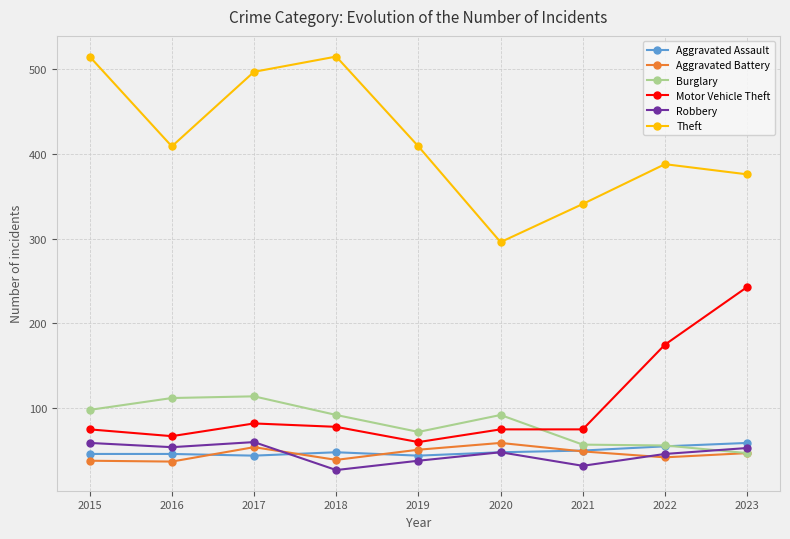

What is the smallest value displayed?

27